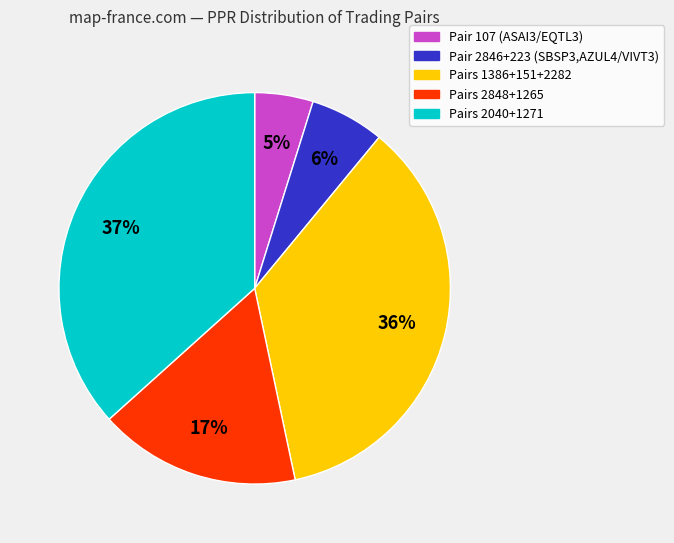

How many slices are in this pie chart?

5